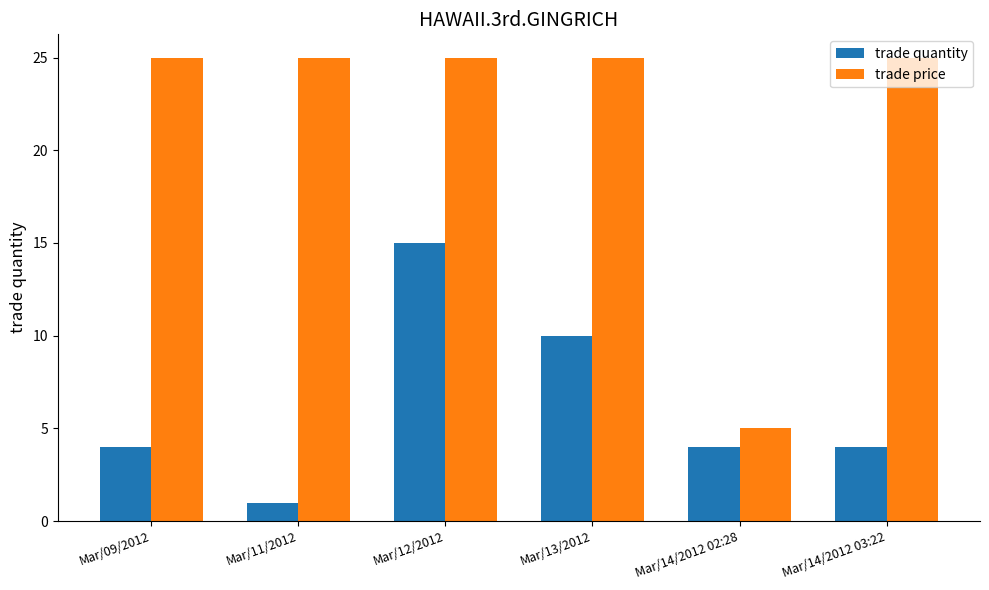

True or false: trade price has a value of 34 at Mar/09/2012.

False